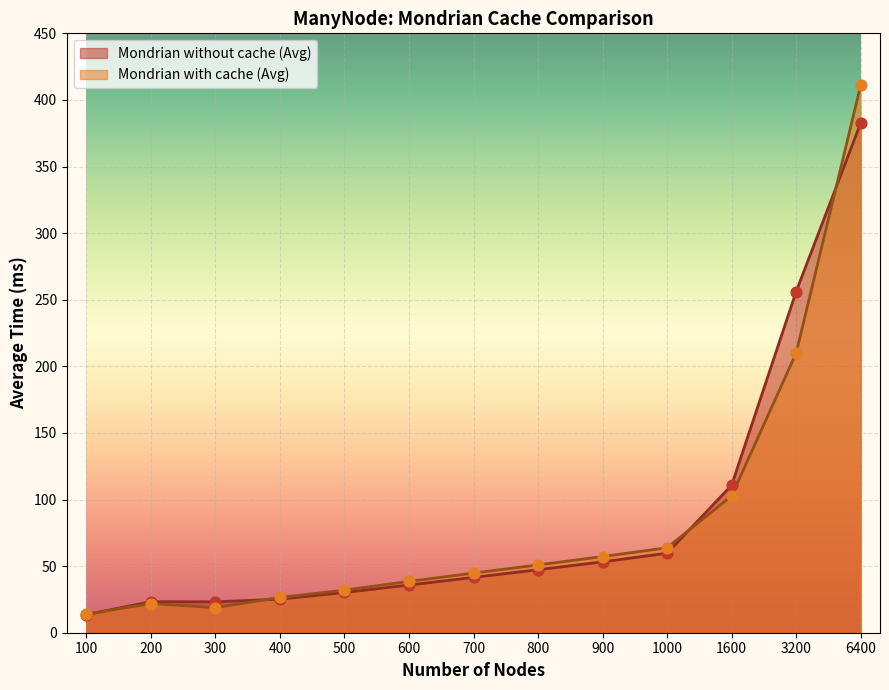

Which series reaches the minimum Y coordinate?

Mondrian without cache (Avg)